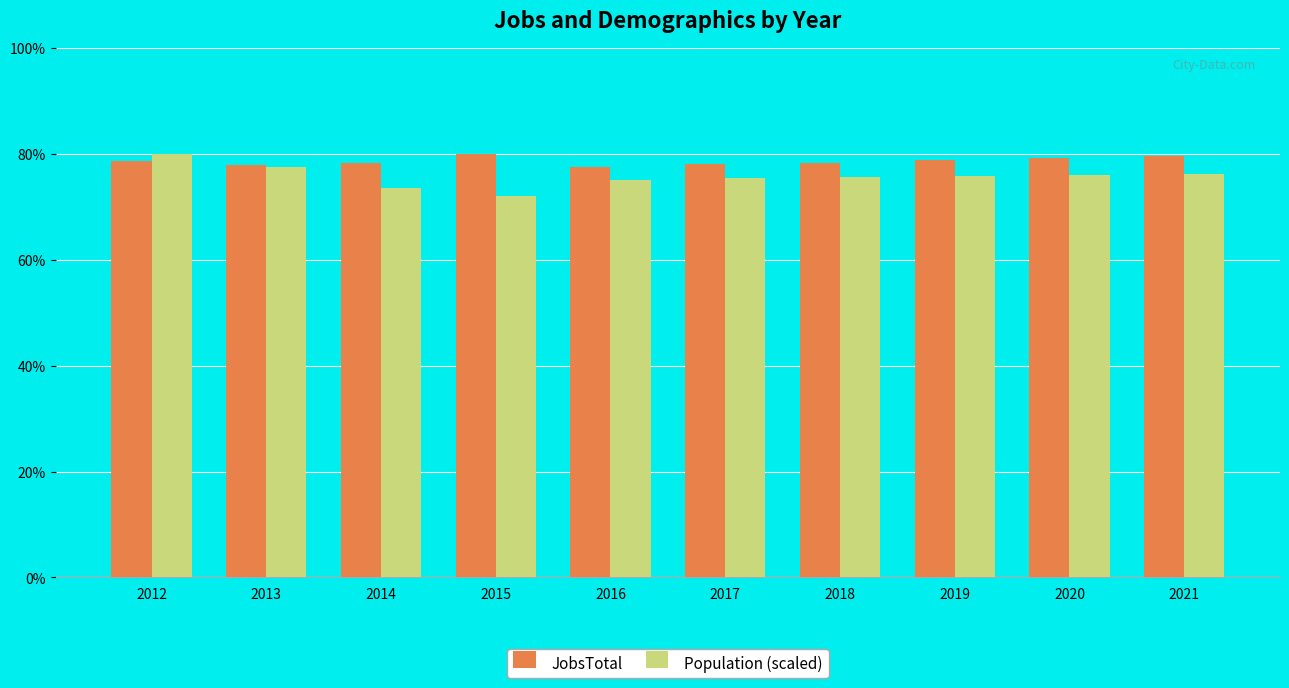

Reading right to left, what are all the values shown in this chart?

JobsTotal: 421.0	419.0	417.0	414.0	413.0	410.0	423.0	414.0	412.0	416.0
Population (scaled): 402.9	401.8	400.7	399.6	398.5	397.3	380.5	388.9	409.7	423.0